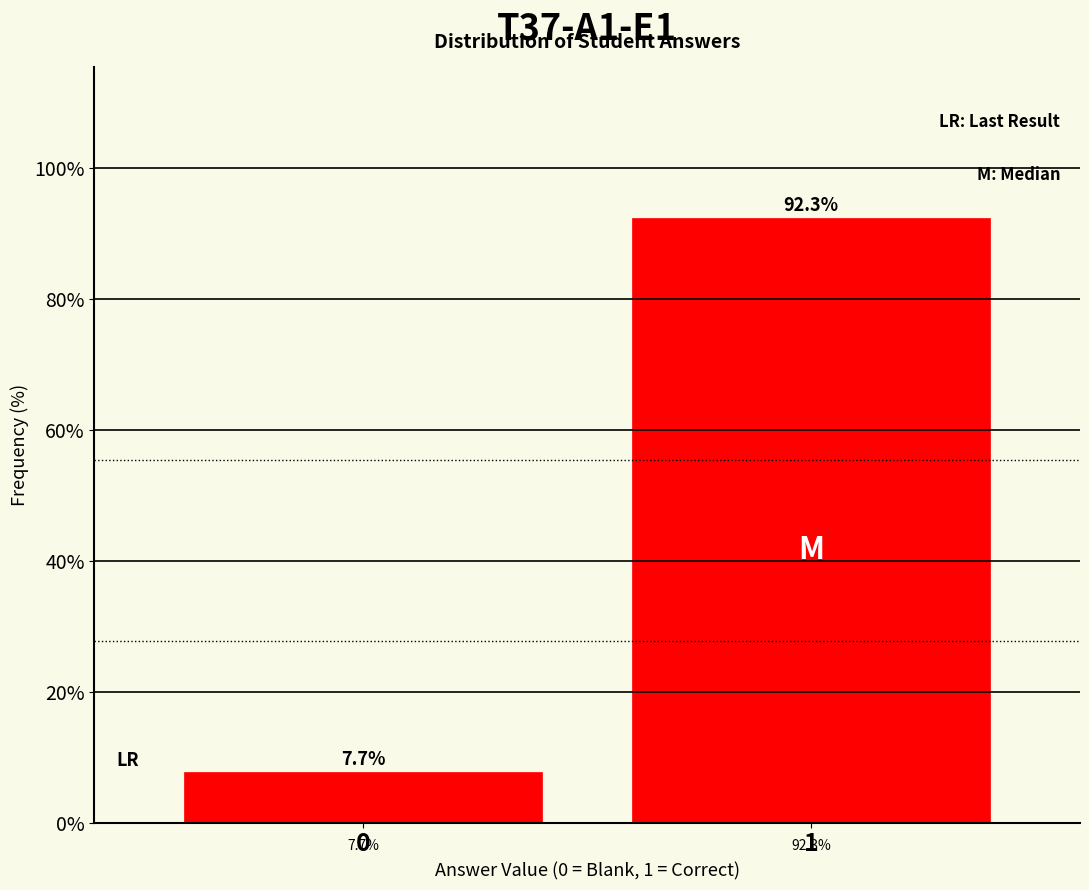

Reading left to right, what are all the values shown in this chart?

7.7	92.3